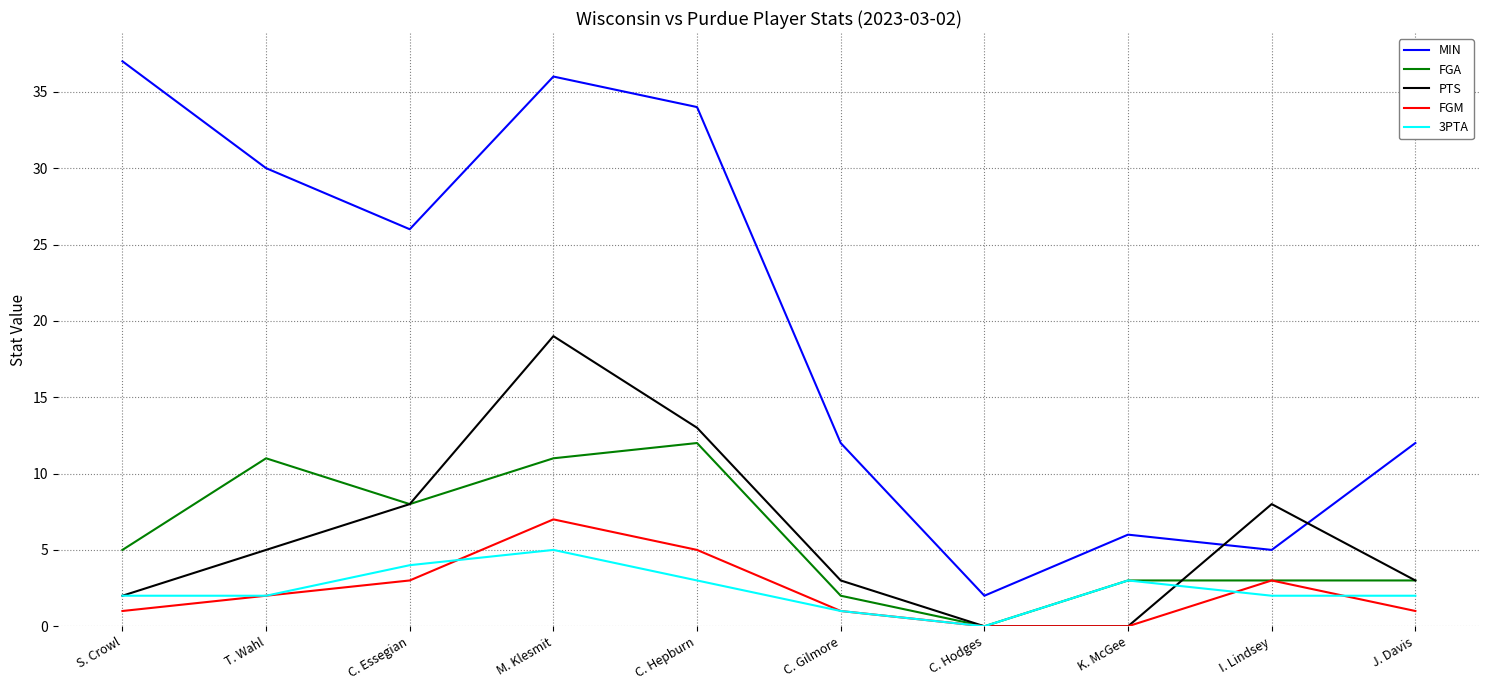

Is it true that FGA equals 3 at J. Davis?

True